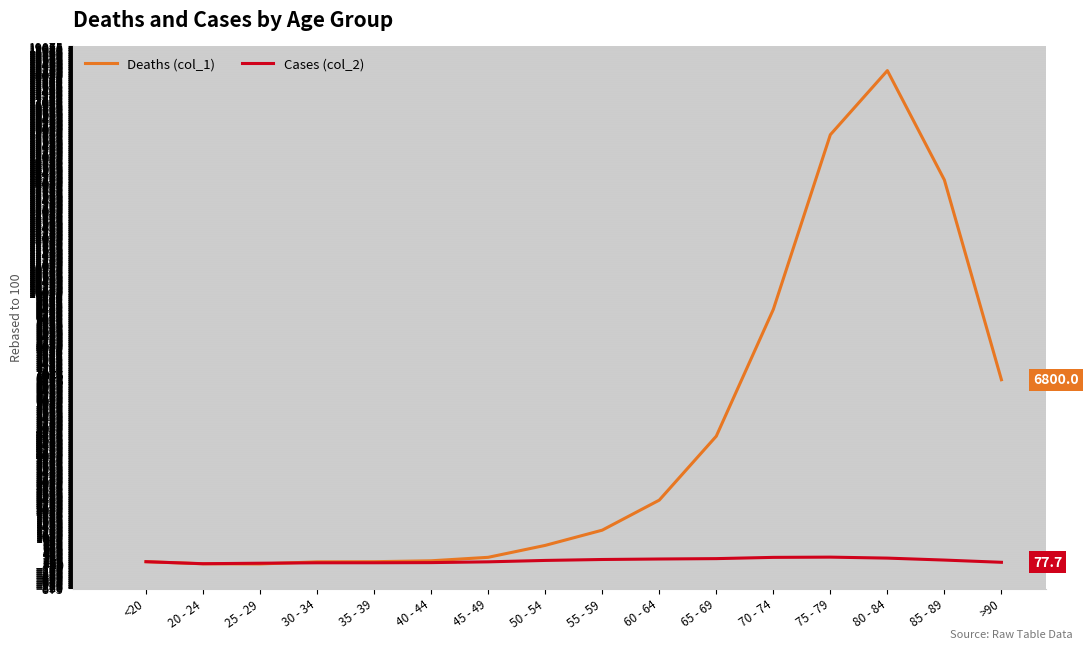

What is the difference between the maximum and minimum values in the Deaths (col_1) series?

18166.7